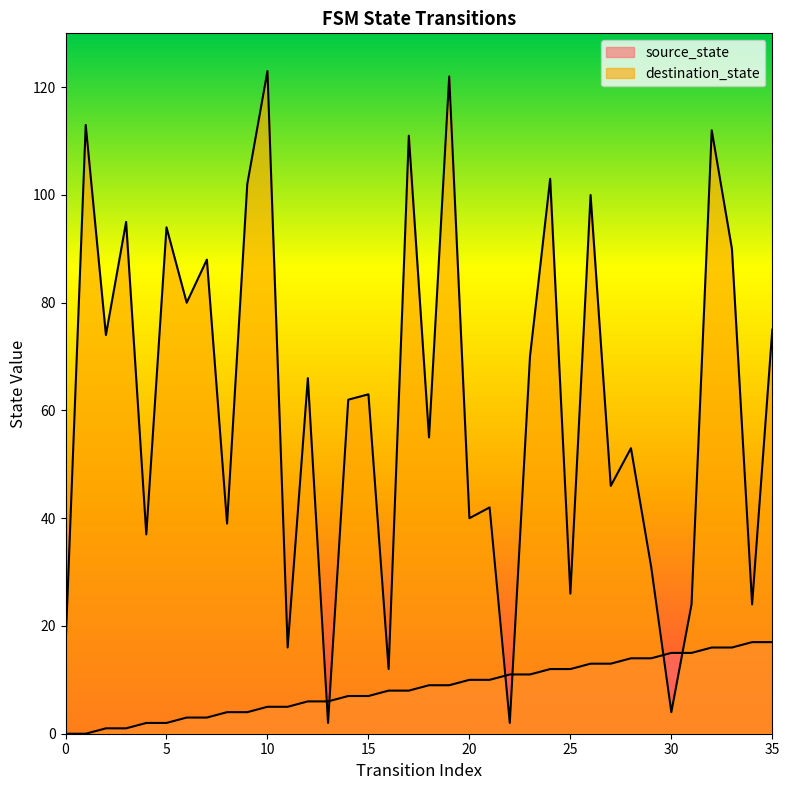

How many lines are shown in the chart?

2